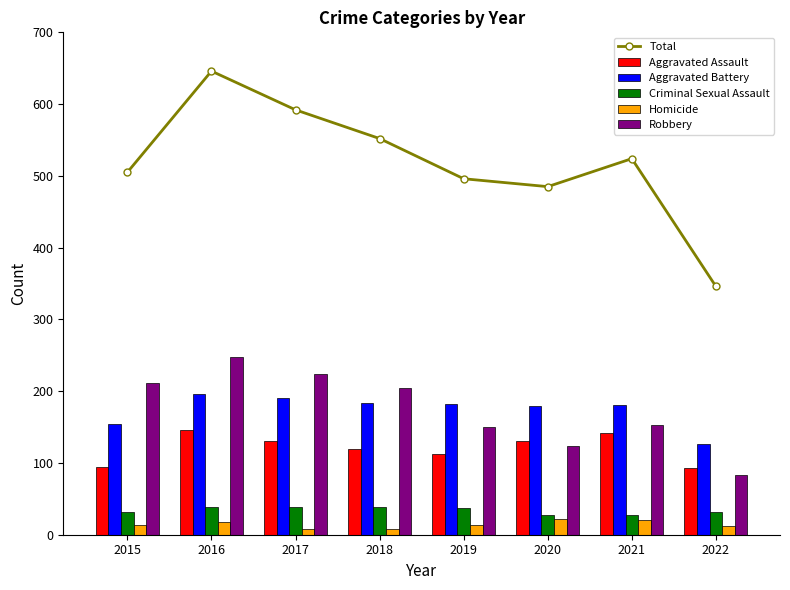

Are the bars grouped side by side (vs. stacked)?

Yes